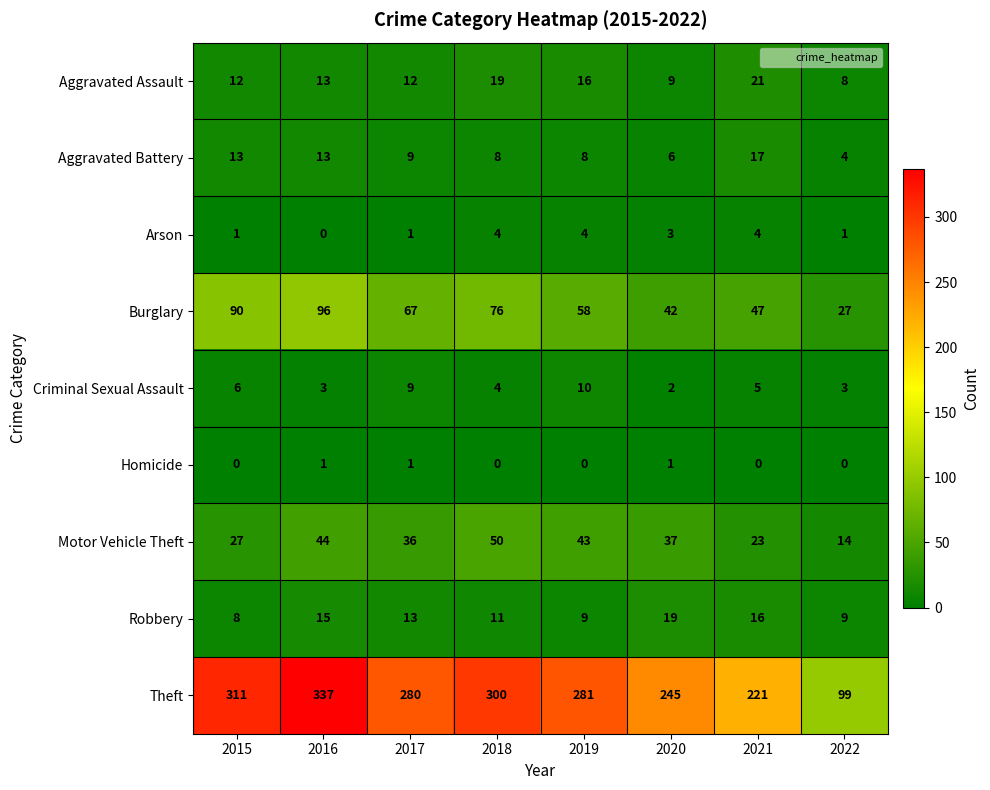

What is the sum of the Aggravated Assault values at 2019 and 2015?

28